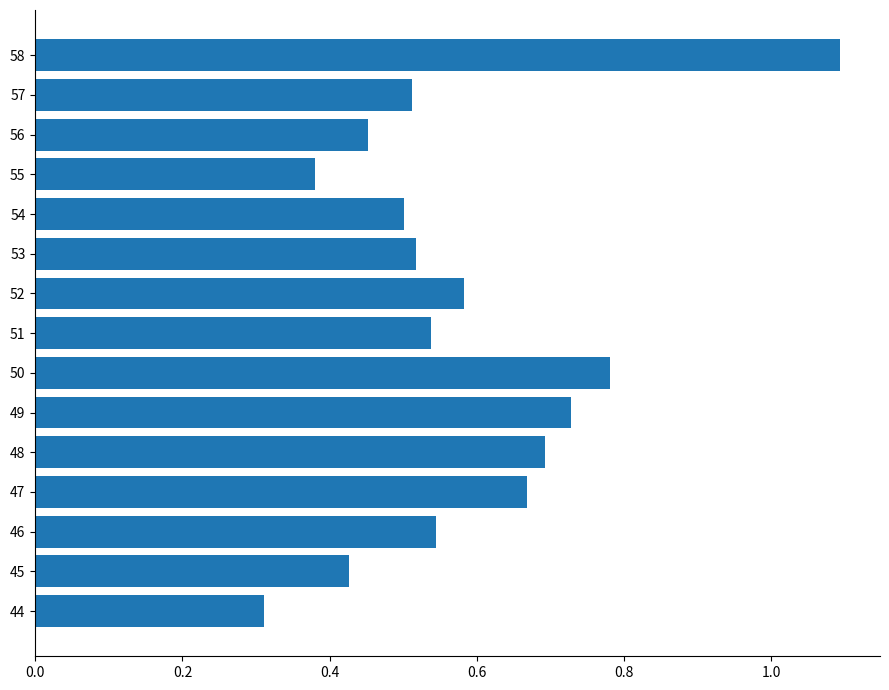

Is it true that the value at 49 is 0.7?

True